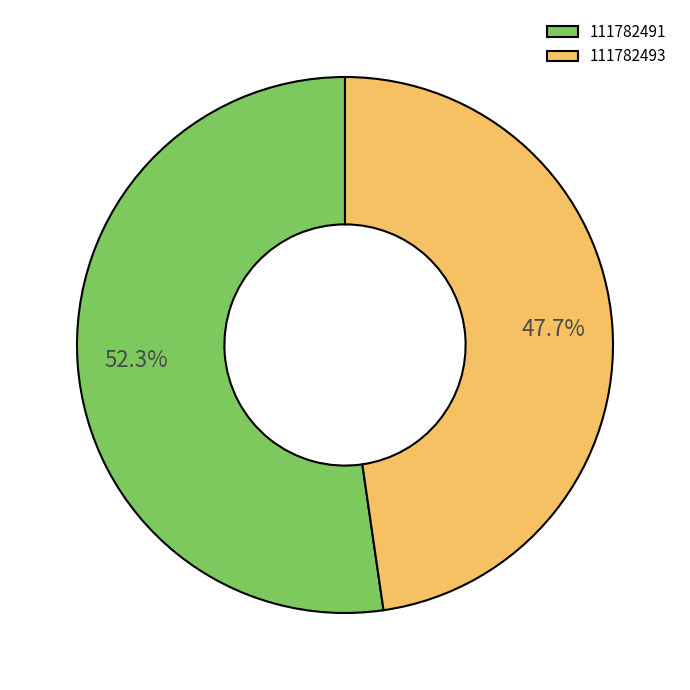

To the nearest percent, what is the difference between the 111782491 and 111782493 slice percentages?

5%